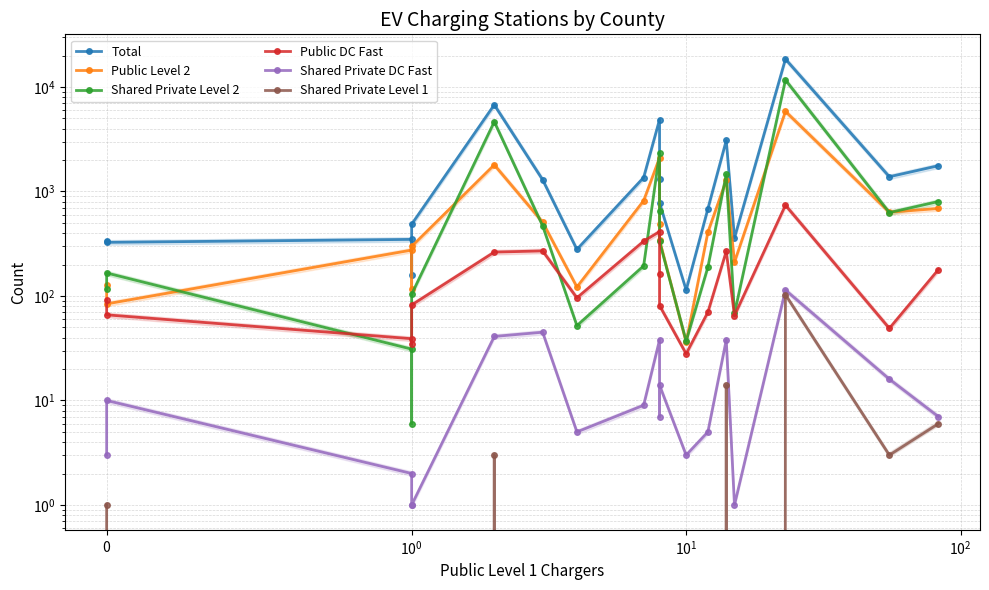

True or false: Shared Private Level 2 has a value of 315 at 13.

False